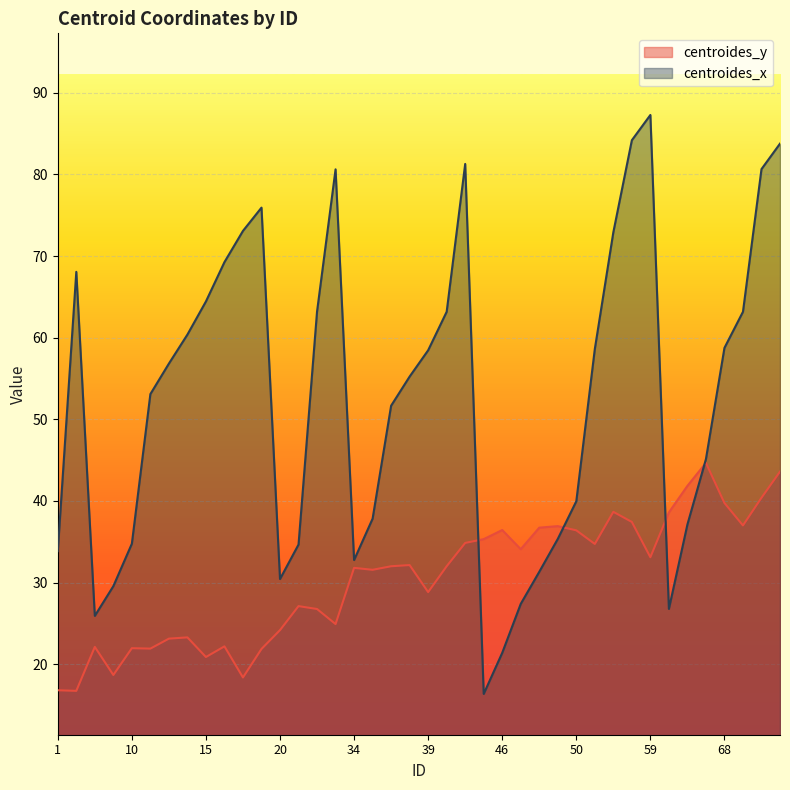

Between which two adjacent categories do centroides_y and centroides_x first intersect?

43 and 45